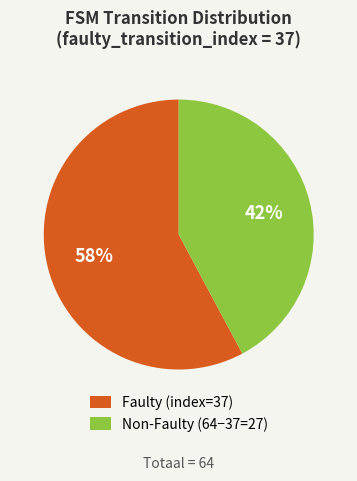

The Non-Faulty (64−37=27) slice represents 42% of the pie. True or false?

True